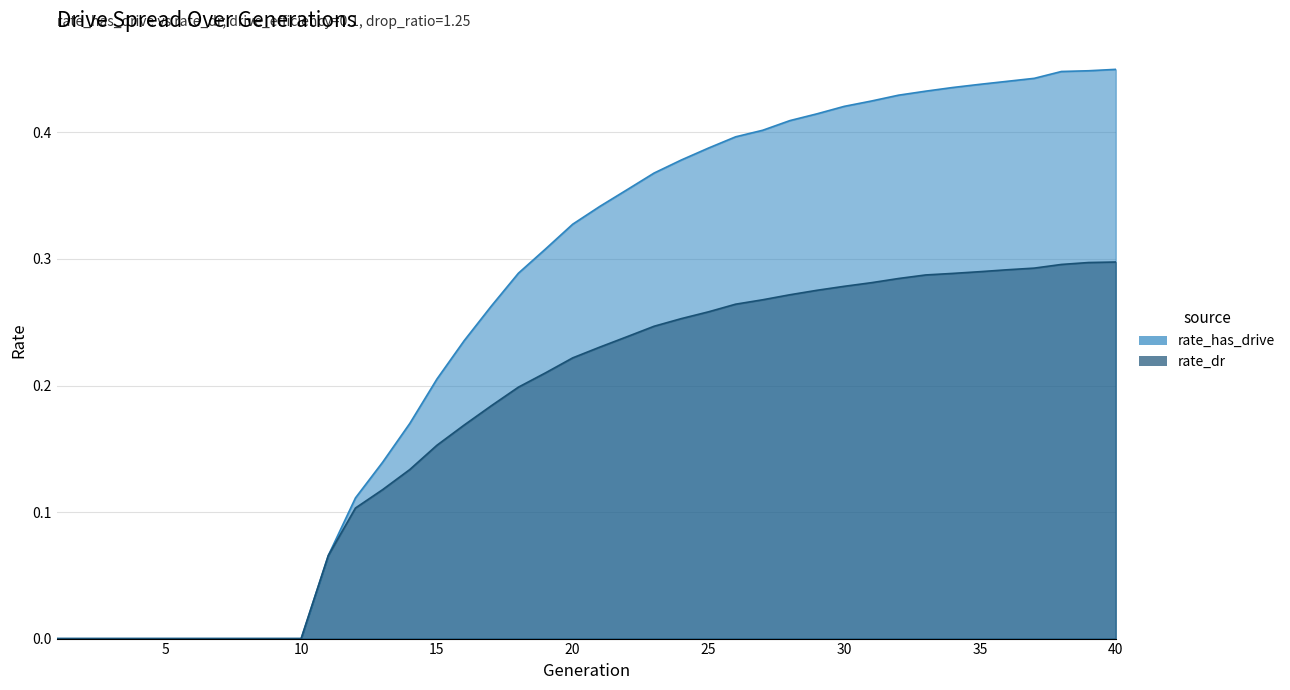

The value of rate_dr at 37 is 0.5. True or false?

False